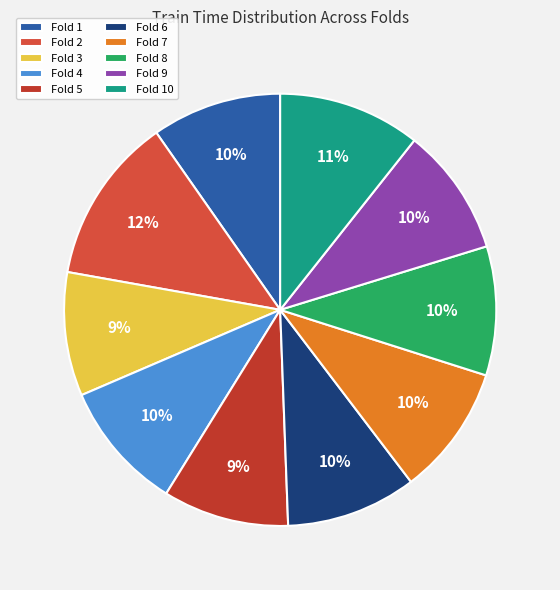

How many slices are in this pie chart?

10